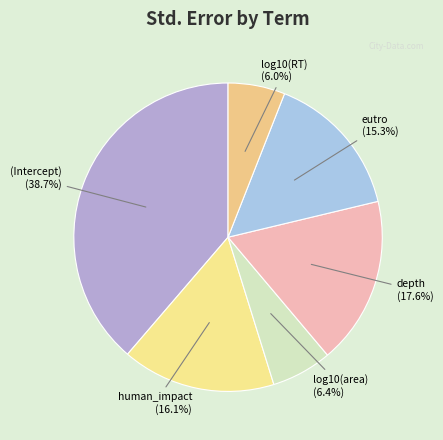

How many slices are in this pie chart?

6